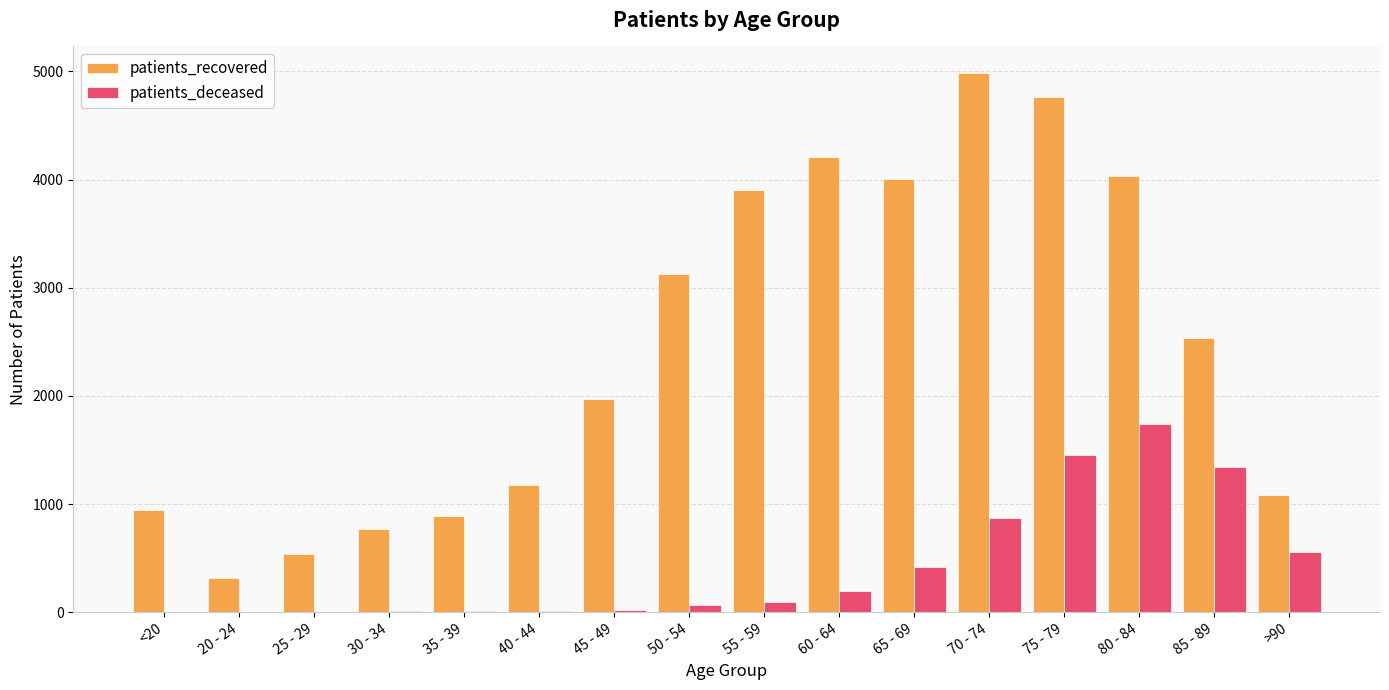

What is the sum of the patients_recovered values at 70 - 74 and 30 - 34?

5752